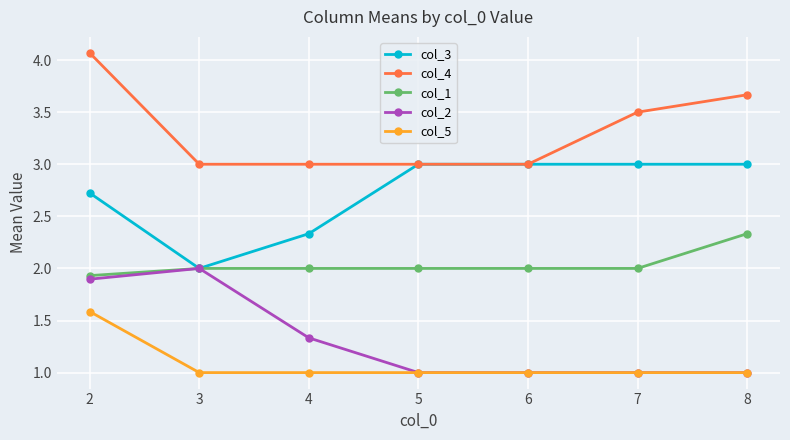

True or false: col_4 and col_2 cross at least once.

False